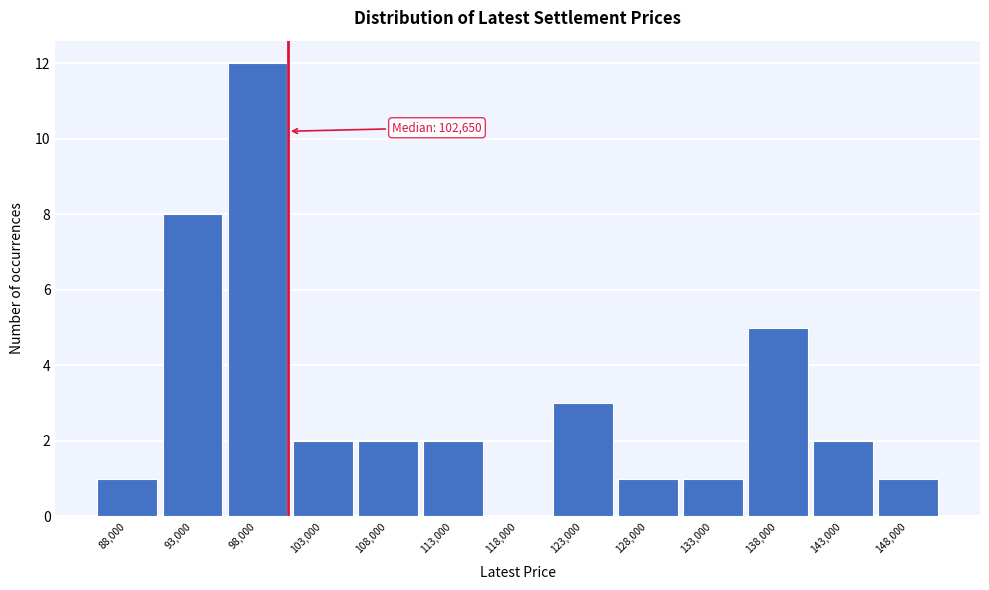

Reading left to right, what are all the values shown in this chart?

88,000=1	93,000=8	98,000=12	103,000=2	108,000=2	113,000=2	118,000=0	123,000=3	128,000=1	133,000=1	138,000=5	143,000=2	148,000=1